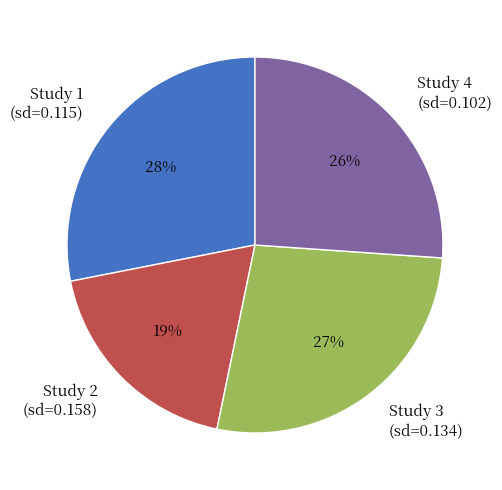

Is there a majority slice in this chart?

No